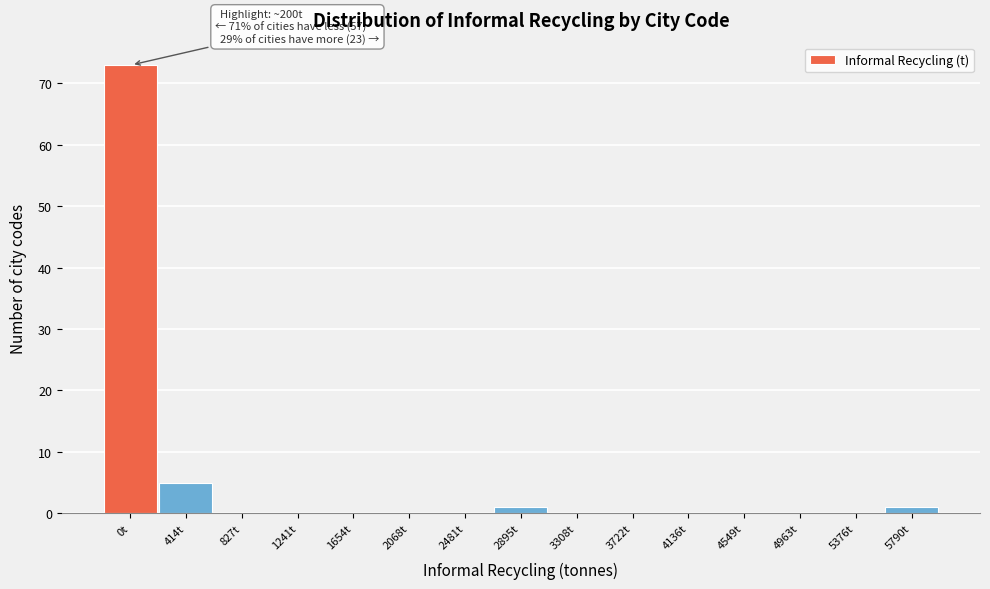

Reading right to left, list all the values displayed in this chart.

5790t=1	5376t=0	4963t=0	4549t=0	4136t=0	3722t=0	3308t=0	2895t=1	2481t=0	2068t=0	1654t=0	1241t=0	827t=0	414t=5	0t=73